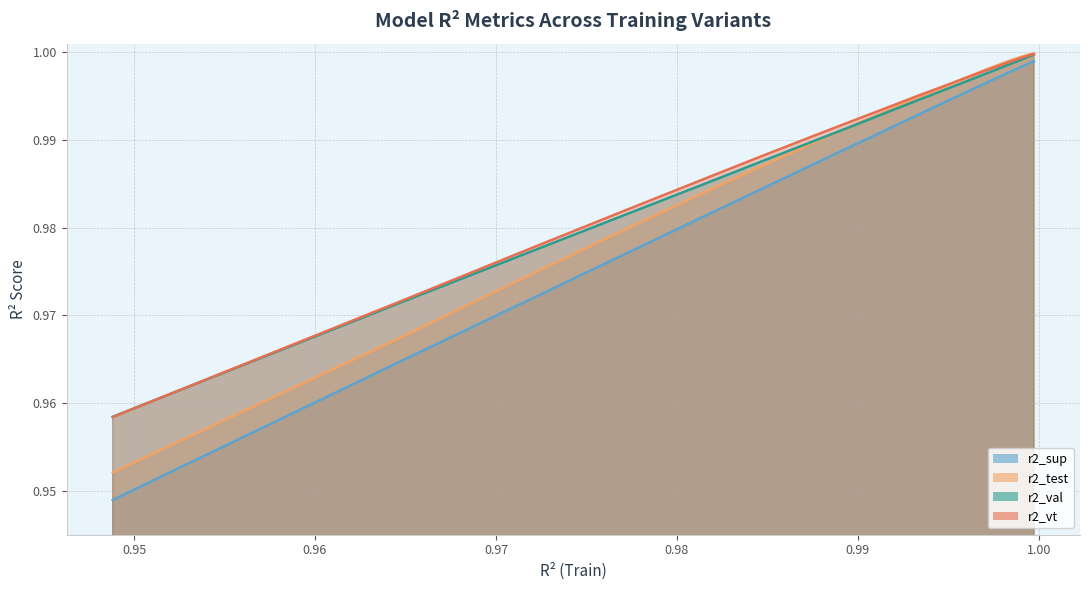

At which label does r2_val reach its minimum?

model_4_0_0